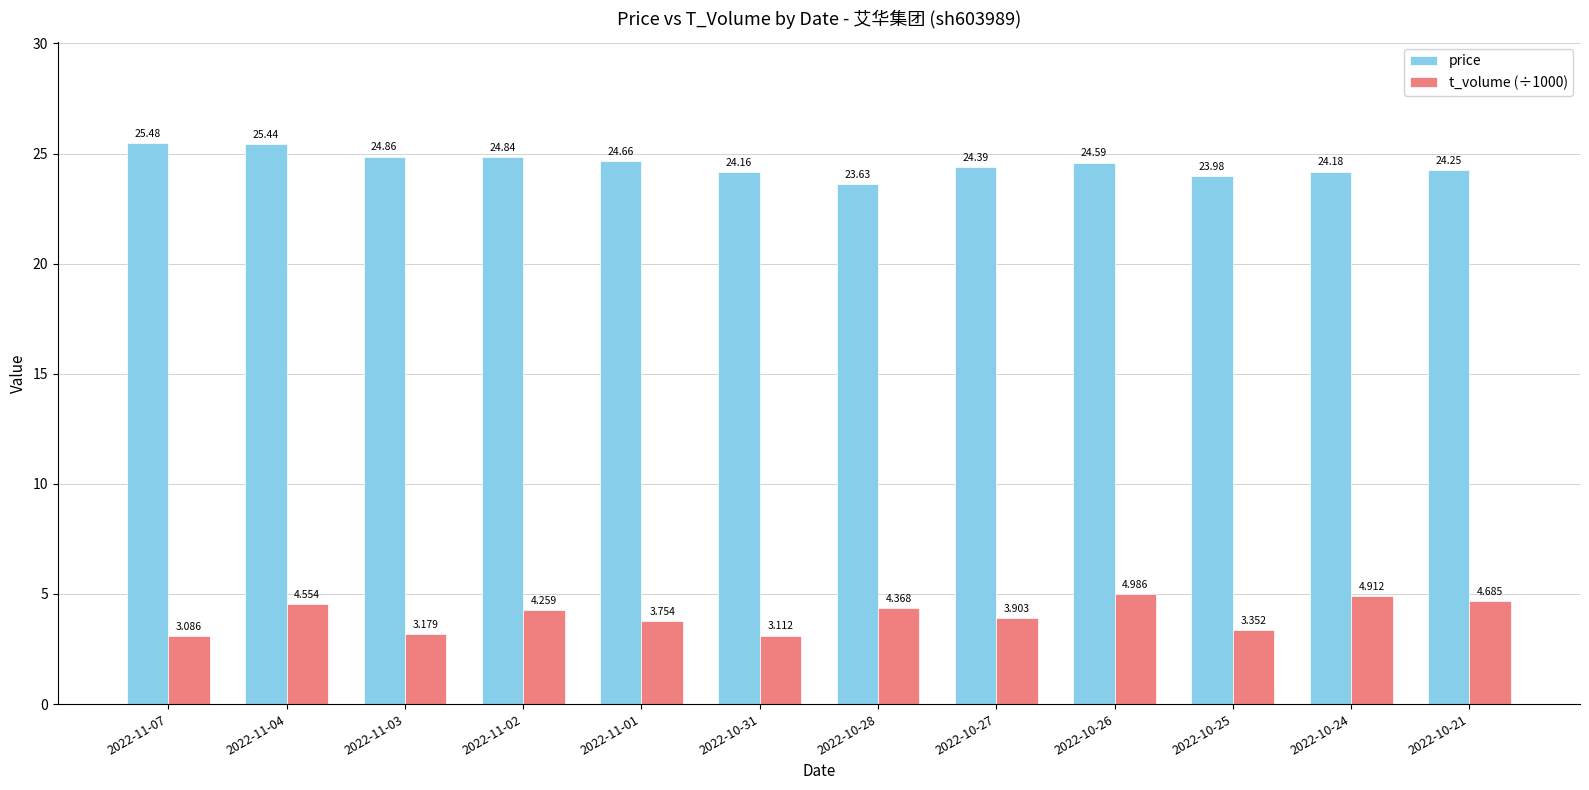

What are all the series names shown in the legend?

price, t_volume (÷1000)